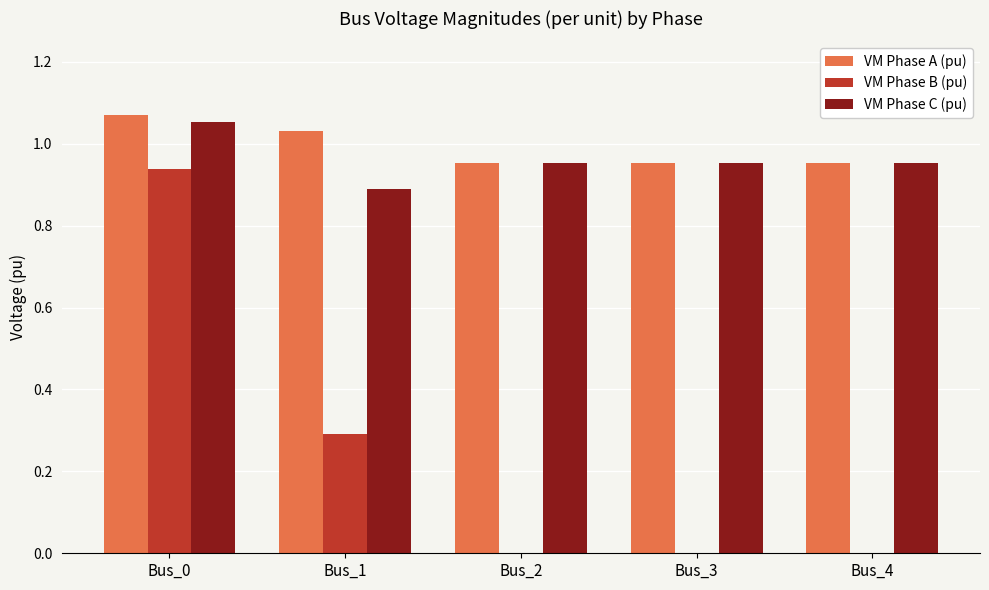

Is it true that VM Phase B (pu) equals 0.0 at Bus_3?

True